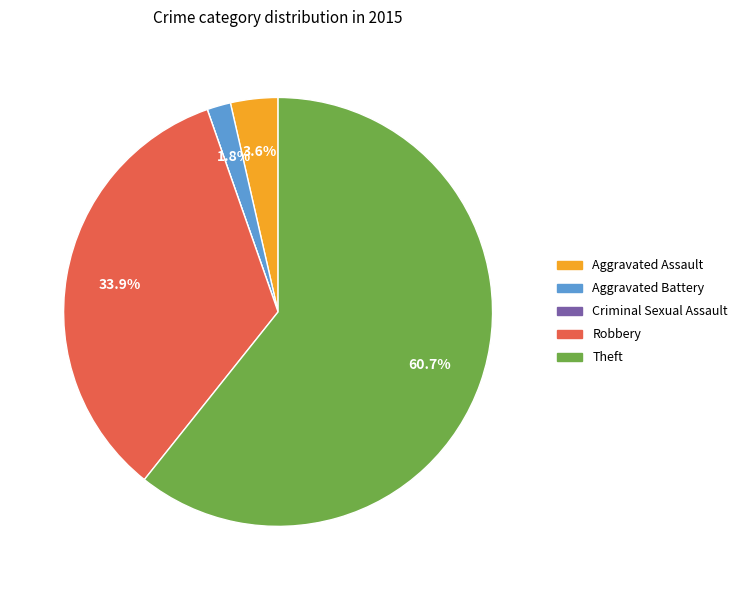

Between Robbery and Aggravated Assault, which is larger?

Robbery